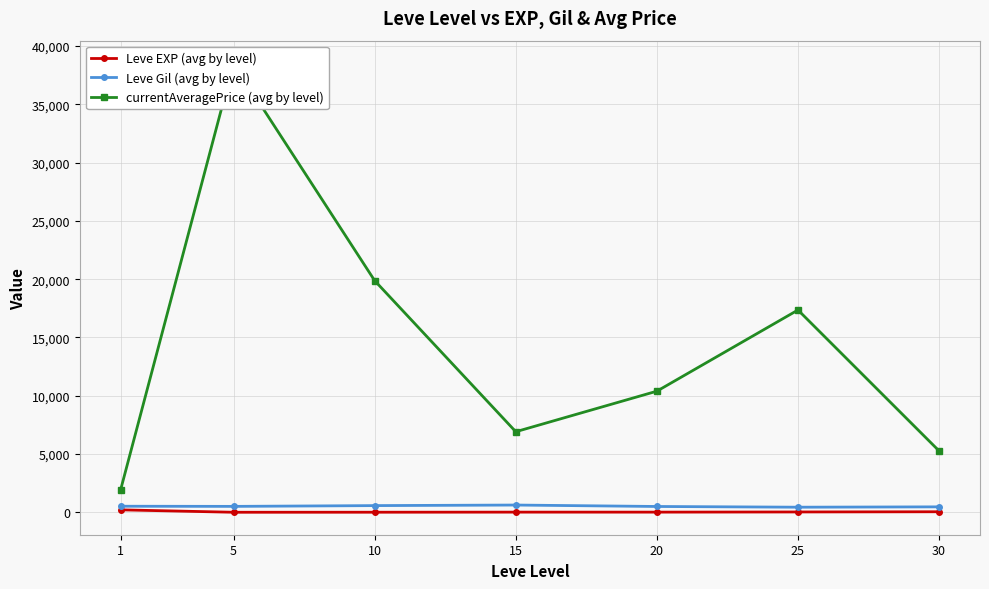

What is the value of the Leve EXP (avg by level) point at the 5th from the left?

15.0